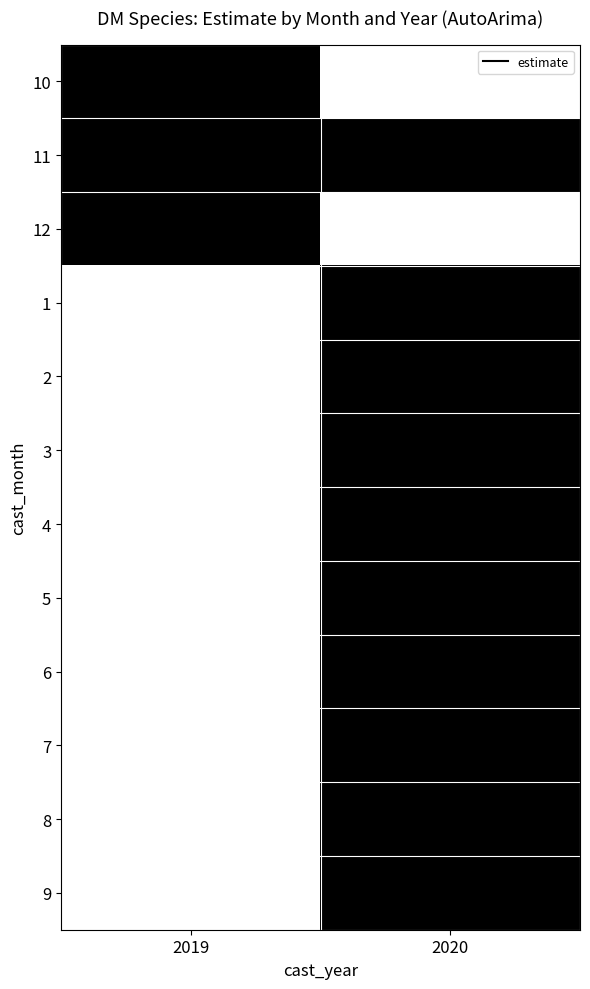

Reading left to right, transcribe all the data shown in this chart.

10: 2019=1	2020=0
11: 2019=1	2020=1
12: 2019=1	2020=0
1: 2019=0	2020=1
2: 2019=0	2020=1
3: 2019=0	2020=1
4: 2019=0	2020=1
5: 2019=0	2020=1
6: 2019=0	2020=1
7: 2019=0	2020=1
8: 2019=0	2020=1
9: 2019=0	2020=1